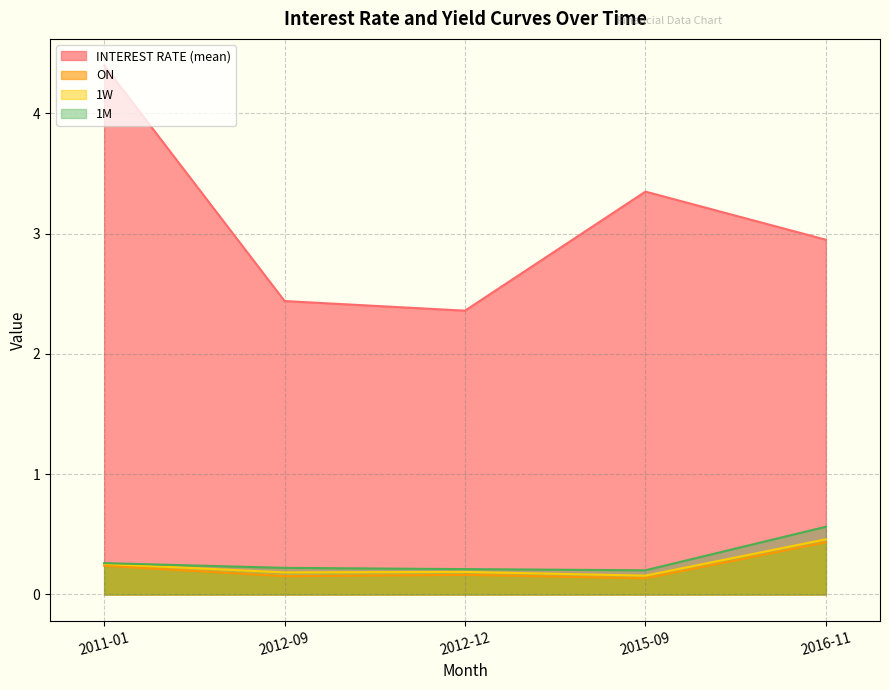

True or false: ON and INTEREST RATE (mean) cross at least once.

False